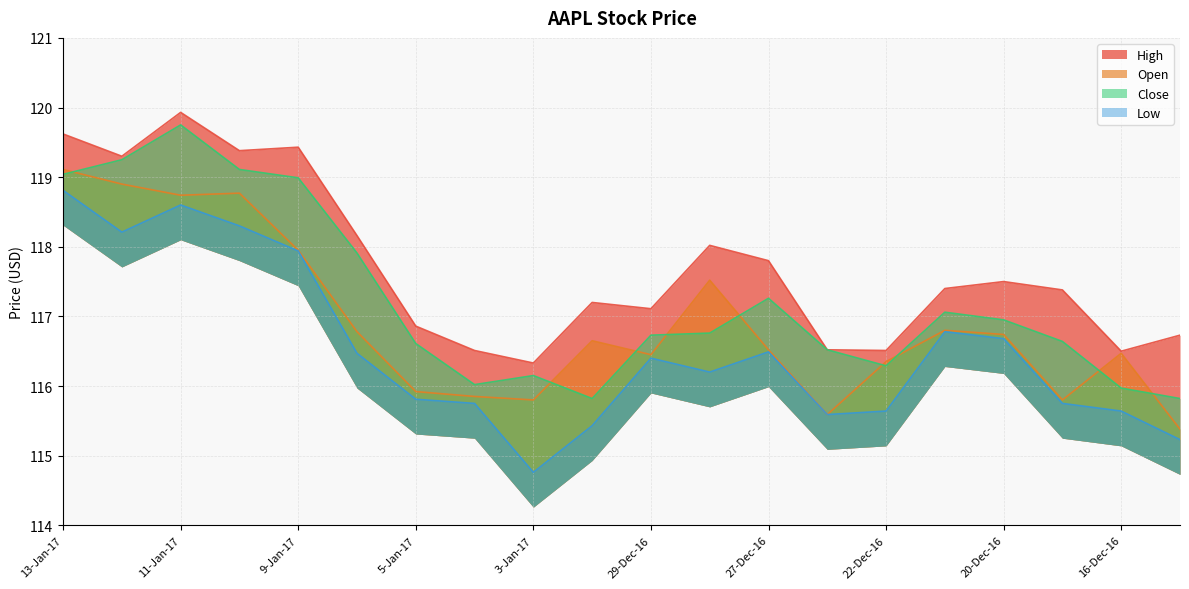

At 15-Dec-16, list the series in order from smallest to largest.

Low, Open, Close, High